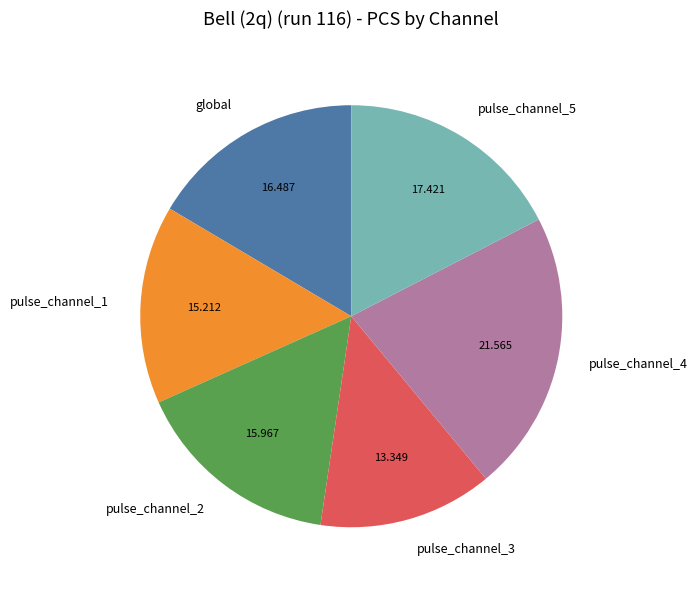

Is the sum of pulse_channel_3 and pulse_channel_5 greater than half?

No